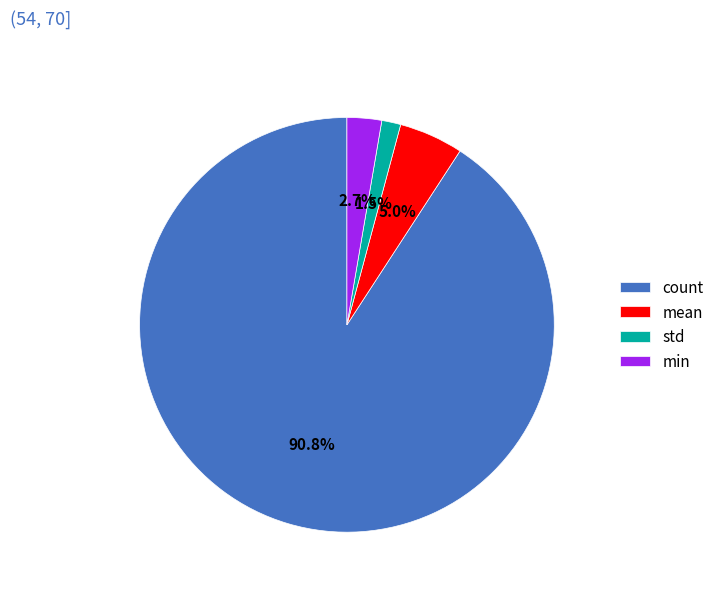

Count the number of slices in the pie.

4